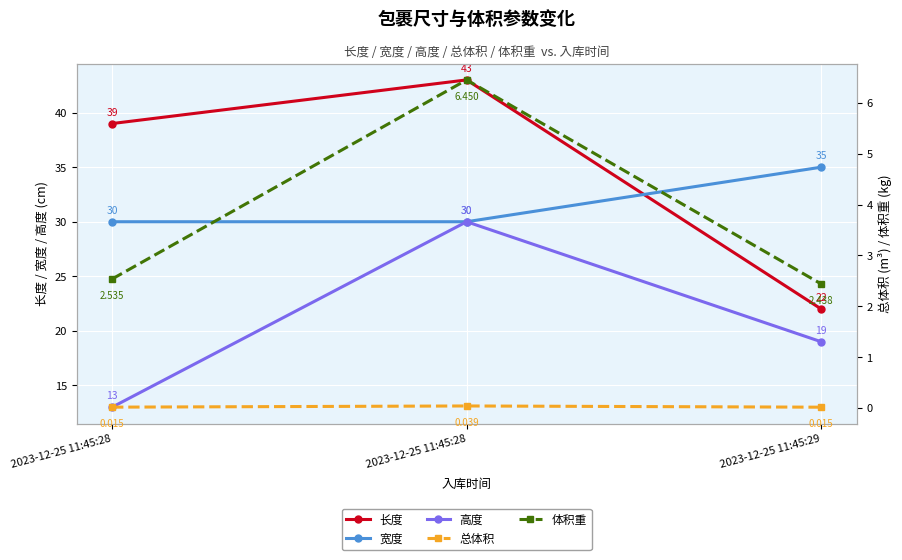

At how many categories does at least one series exceed 19?

3